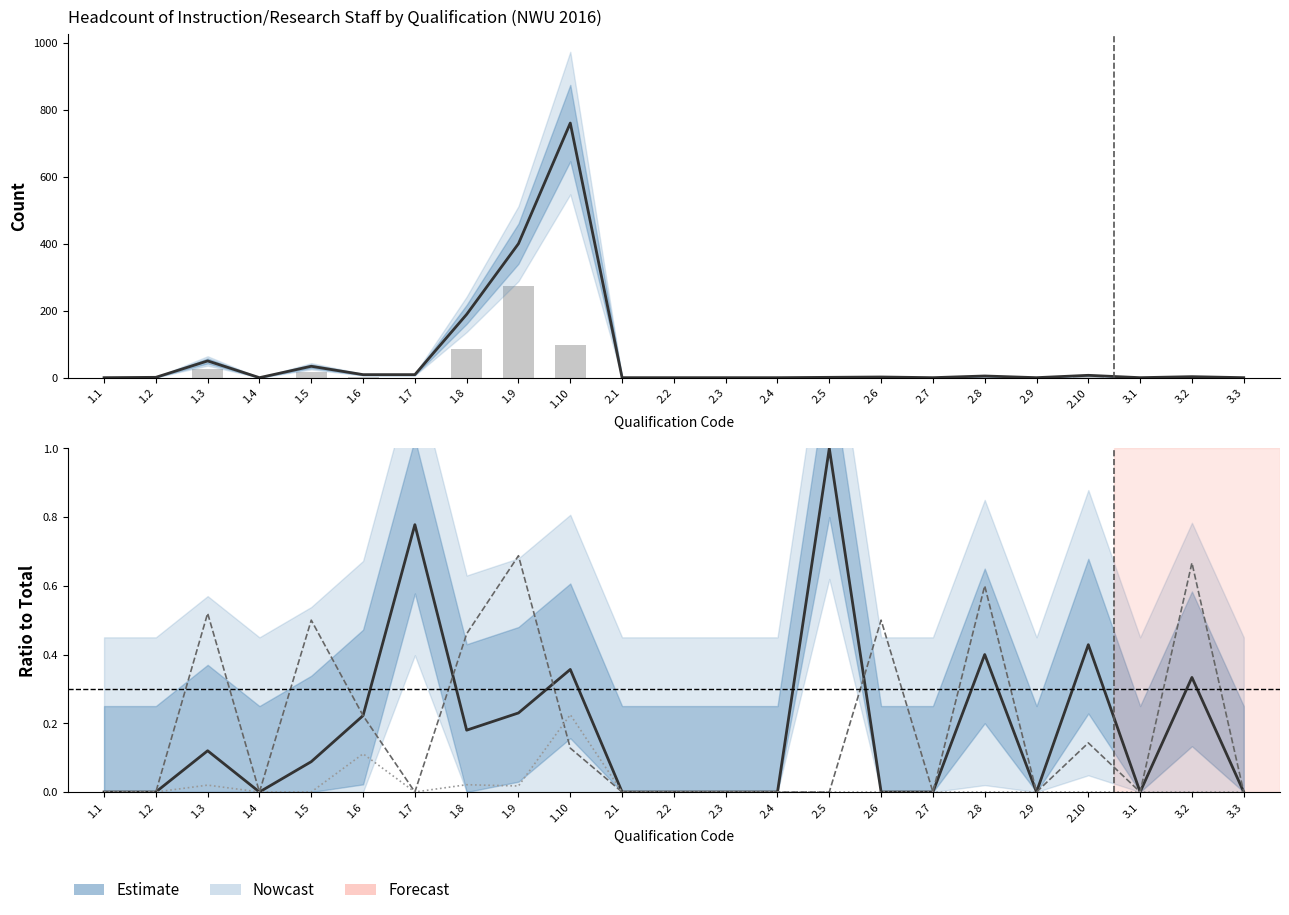

Rank the series at 1.9 from lowest to highest value.

Professor / Total, Senior Lec / Total, Lecturer / Total, LECTURER, TOTAL